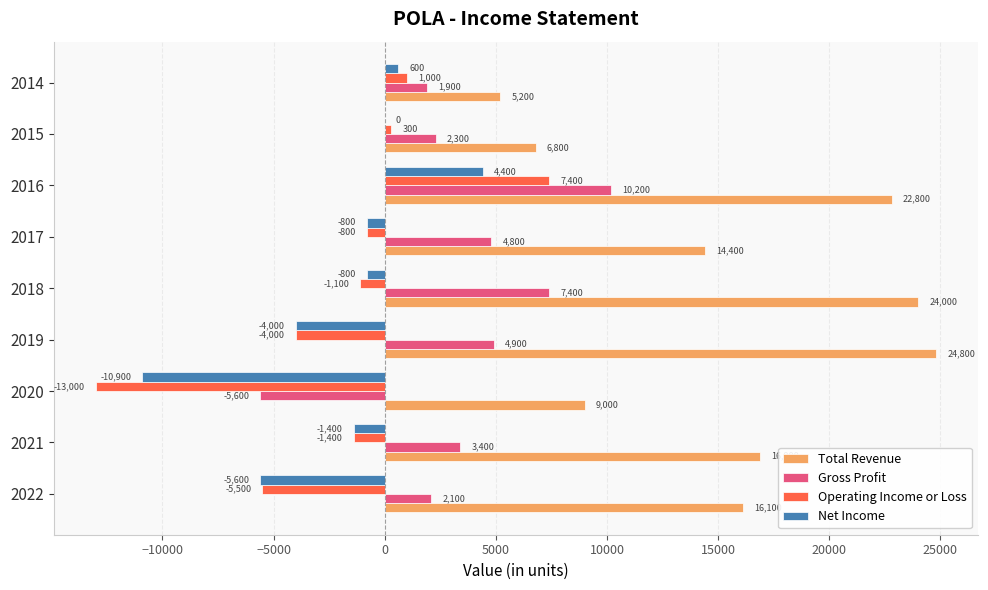

The value of Total Revenue at 2016 is 22800. True or false?

True